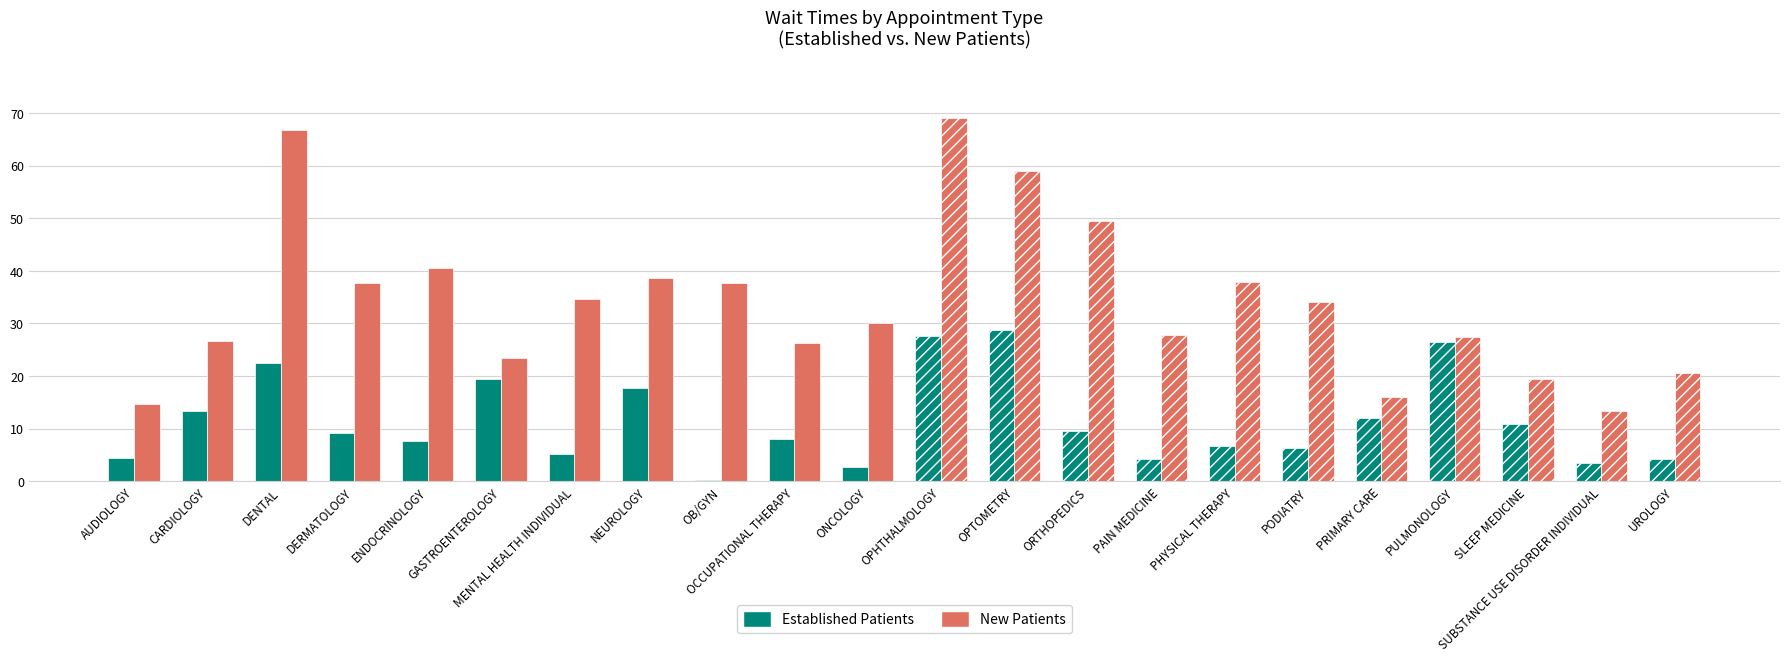

What is the sum of all Established Patients values?

250.6